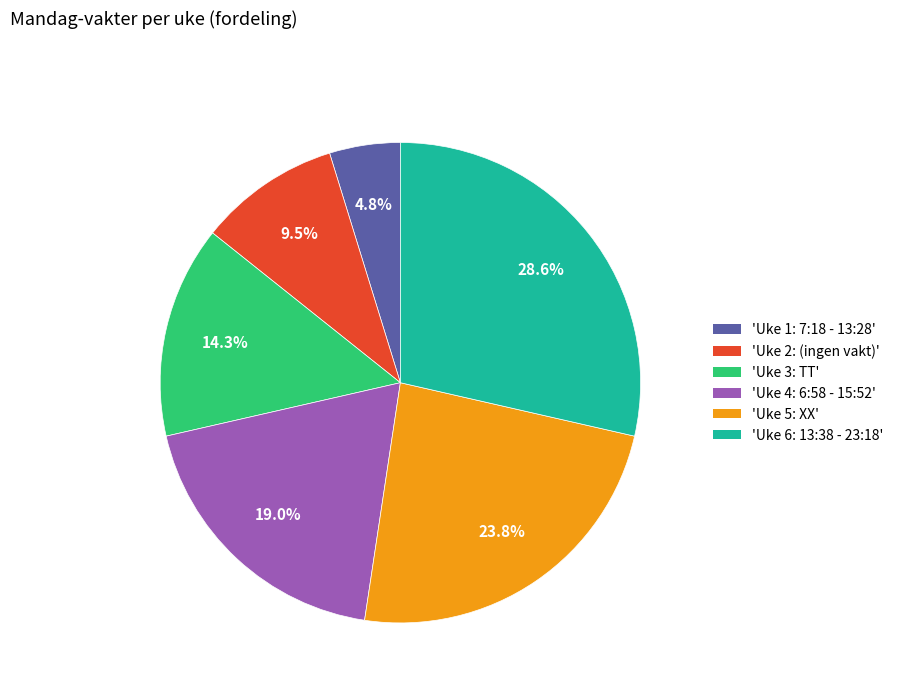

Is there any slice that represents more than half of the pie?

No